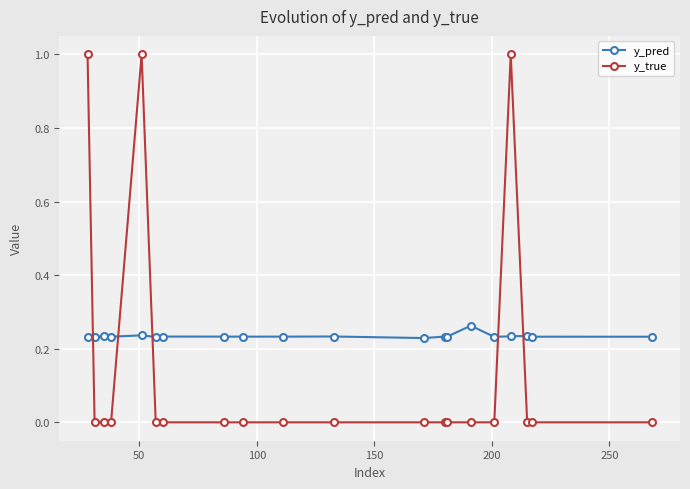

At how many categories does at least one series exceed 0?

20